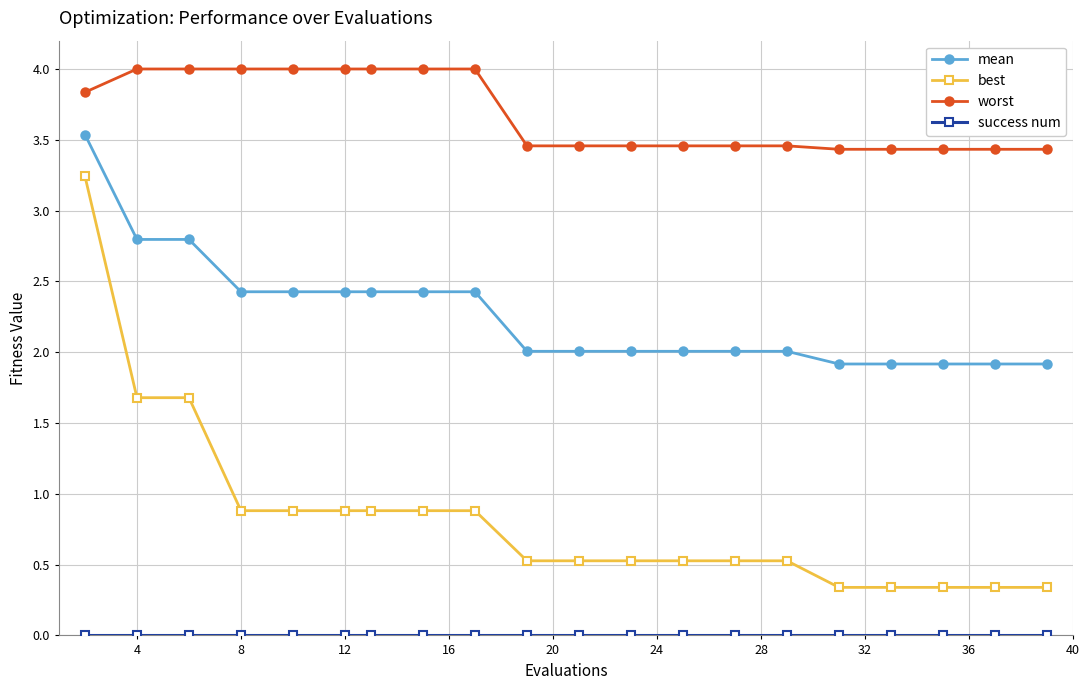

Count the number of data series in this chart.

4